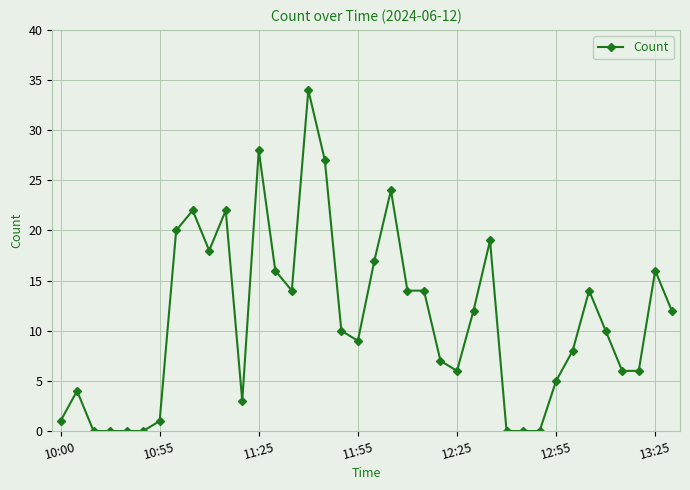

How many categories are shown in the chart?

38